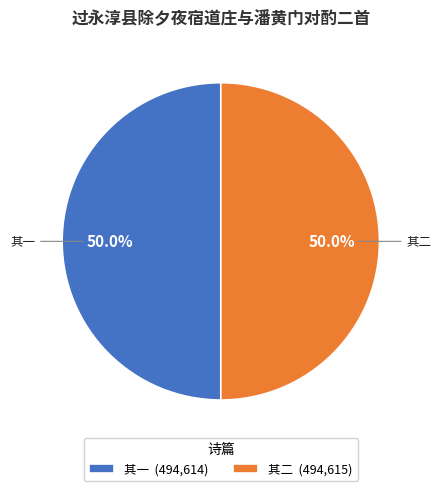

Approximately how many times larger is the value at 其二 (494,615) compared to 其一 (494,614)?

1.0